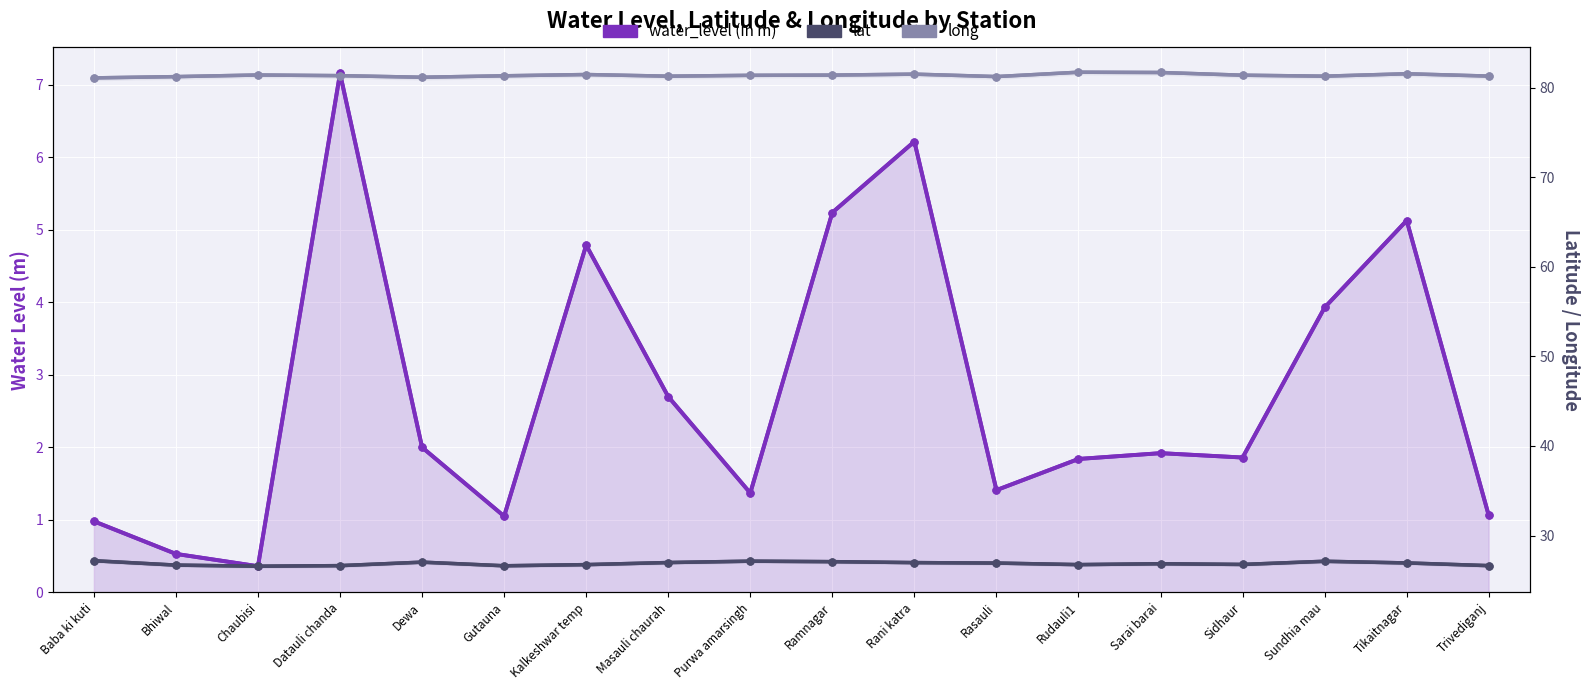

The water_level (in m) series shows 1.4 at Sundhia mau. True or false?

False